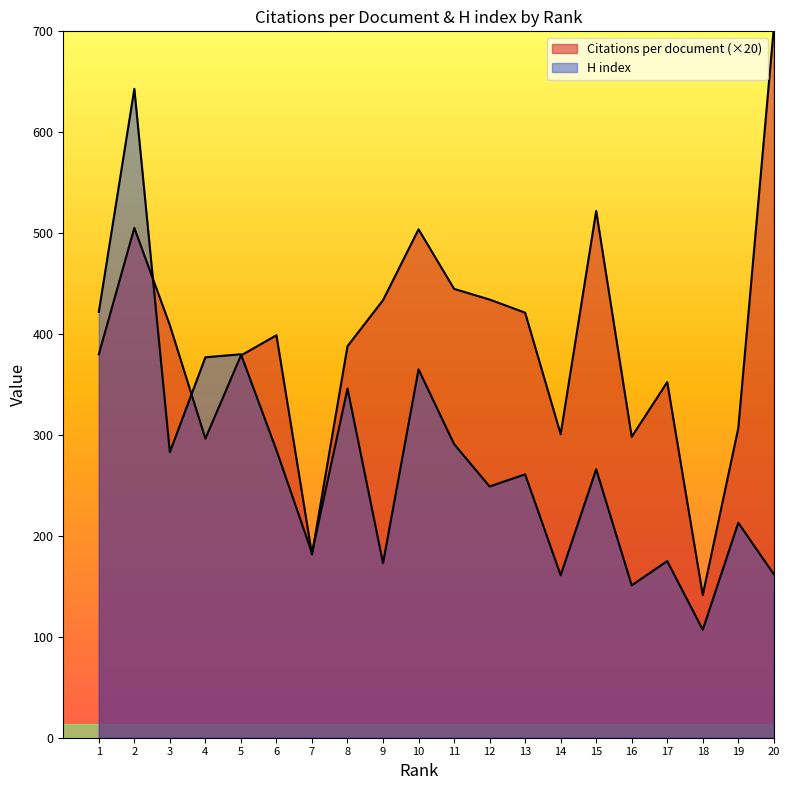

What is the difference between the maximum and minimum values in the H index series?

536.0